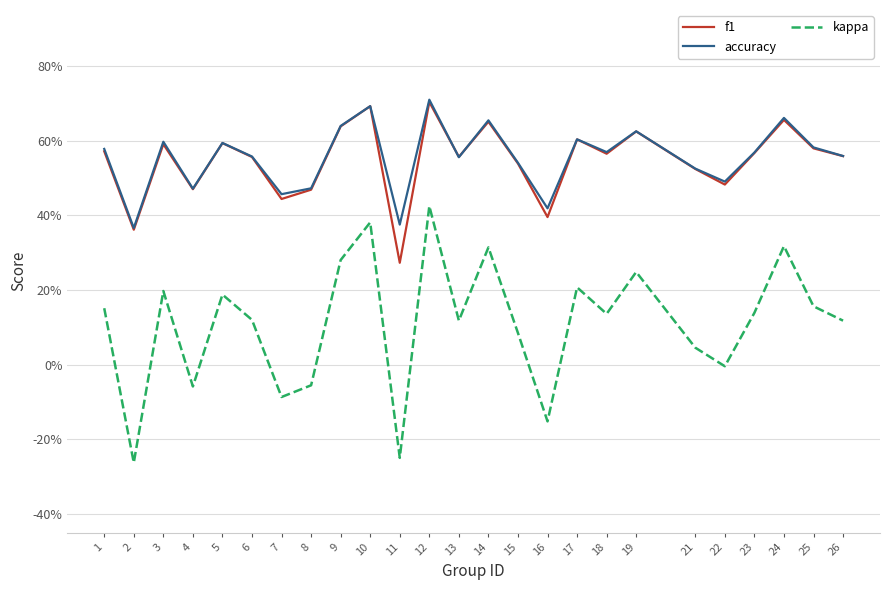

Which series changed the most between 7 and 21?

kappa